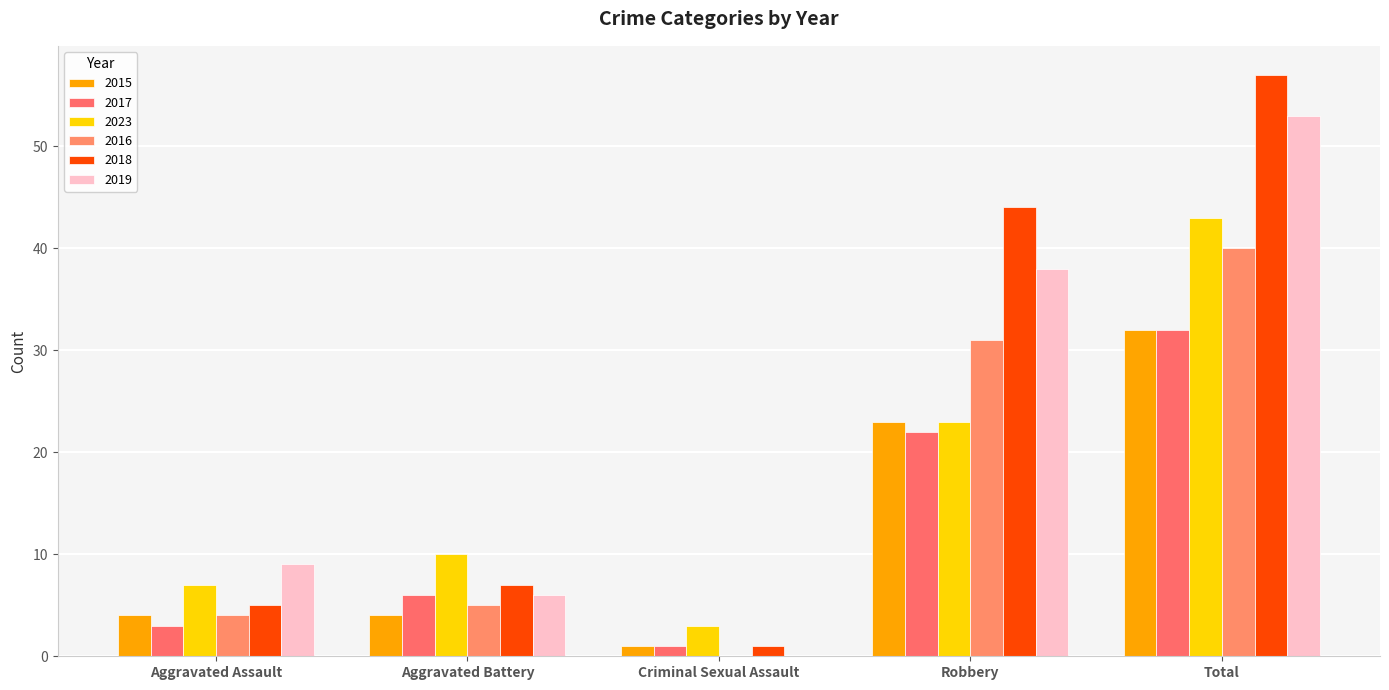

Which label corresponds to the largest value in the chart?

Total